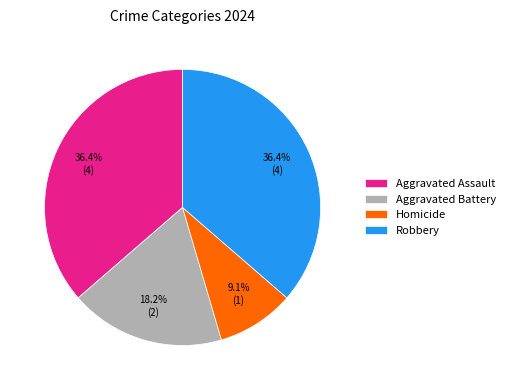

The Aggravated Battery slice represents 26% of the pie. True or false?

False